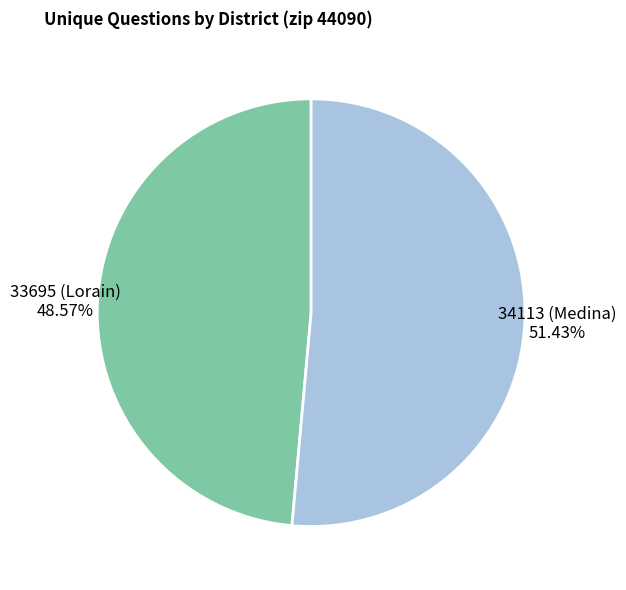

What percentage do 34113 (Medina) and 33695 (Lorain) together represent?

100.0%